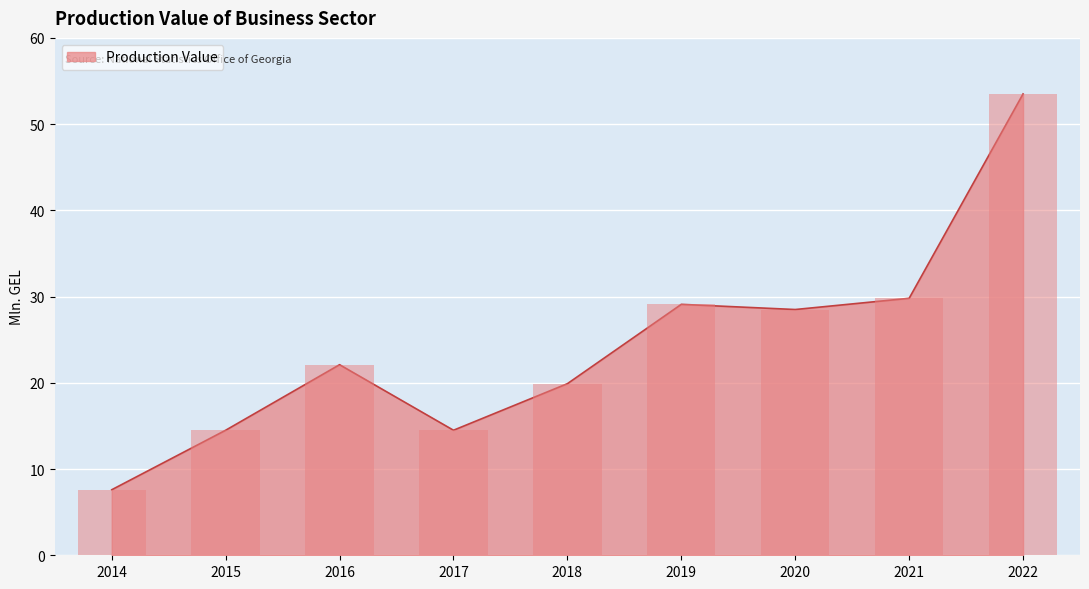

Which category has the lowest value across all series?

2014